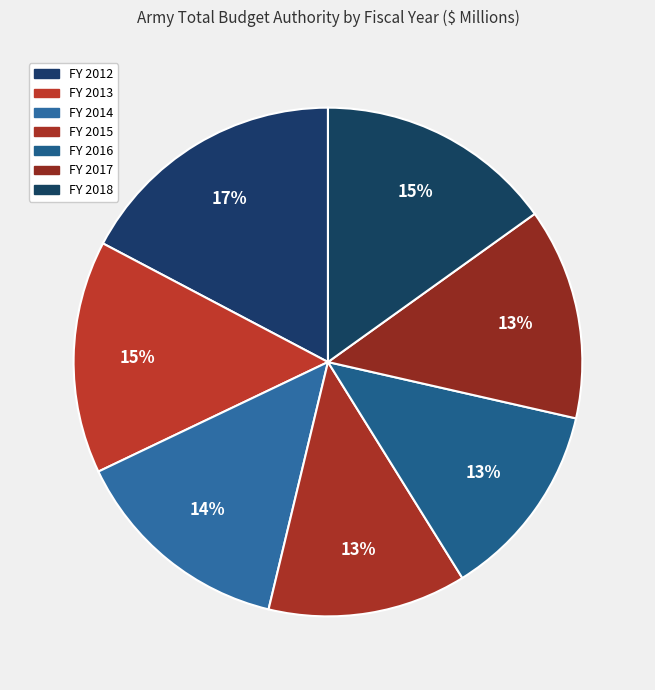

Is it true that FY 2017 is 7% of the pie?

False